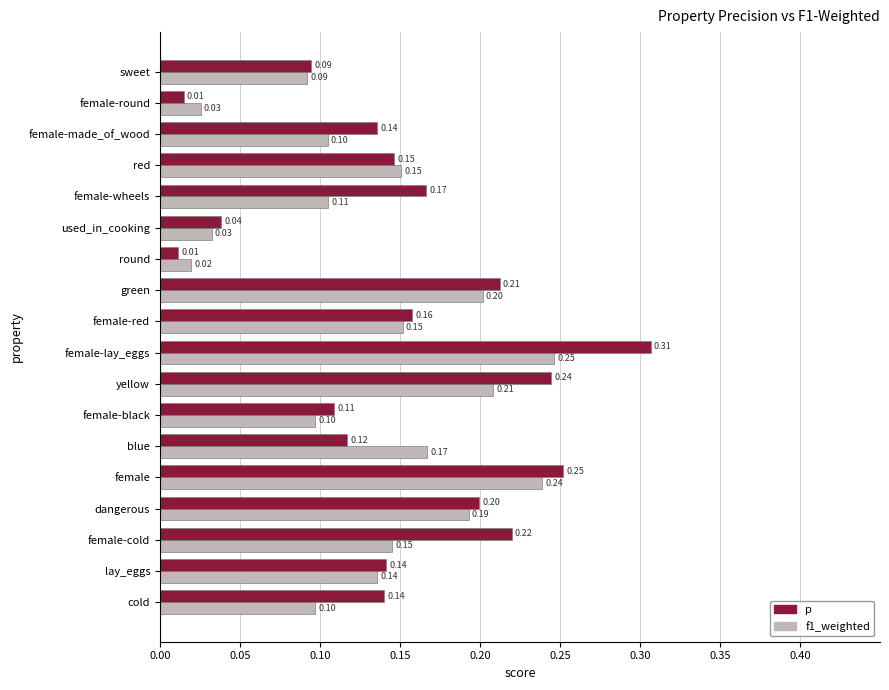

At how many categories does at least one series exceed 0?

18